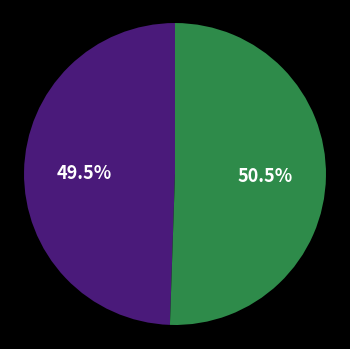

Does any single category account for the majority?

Yes